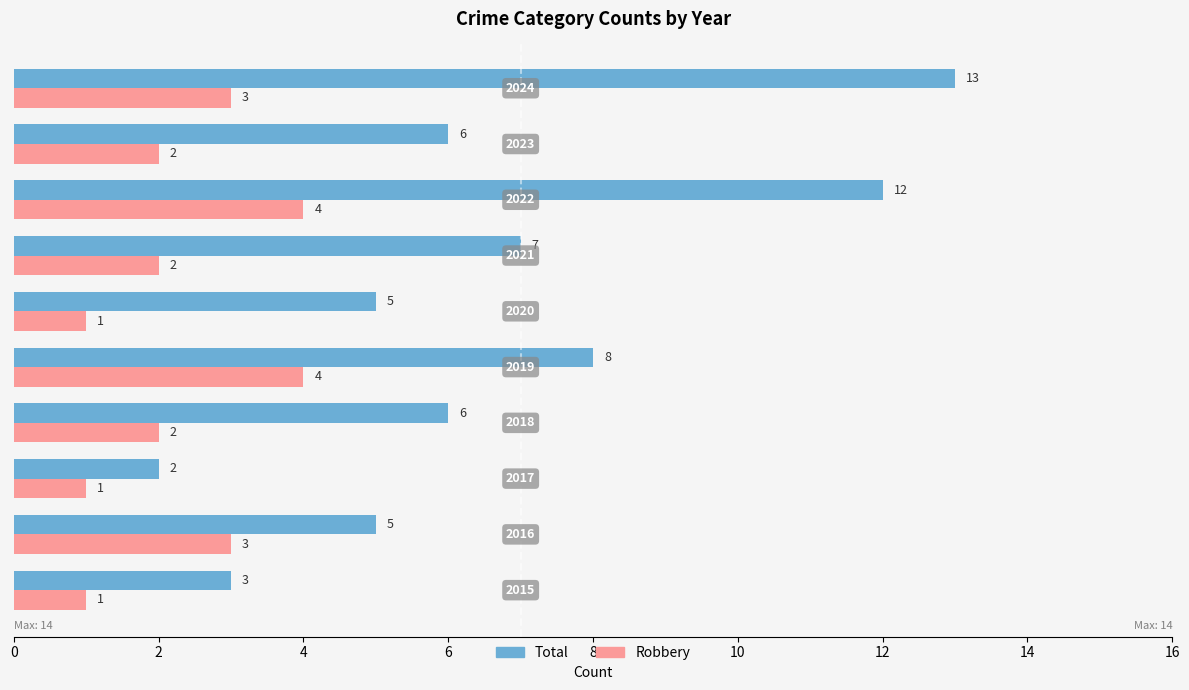

What is the average value of the Total series?

7